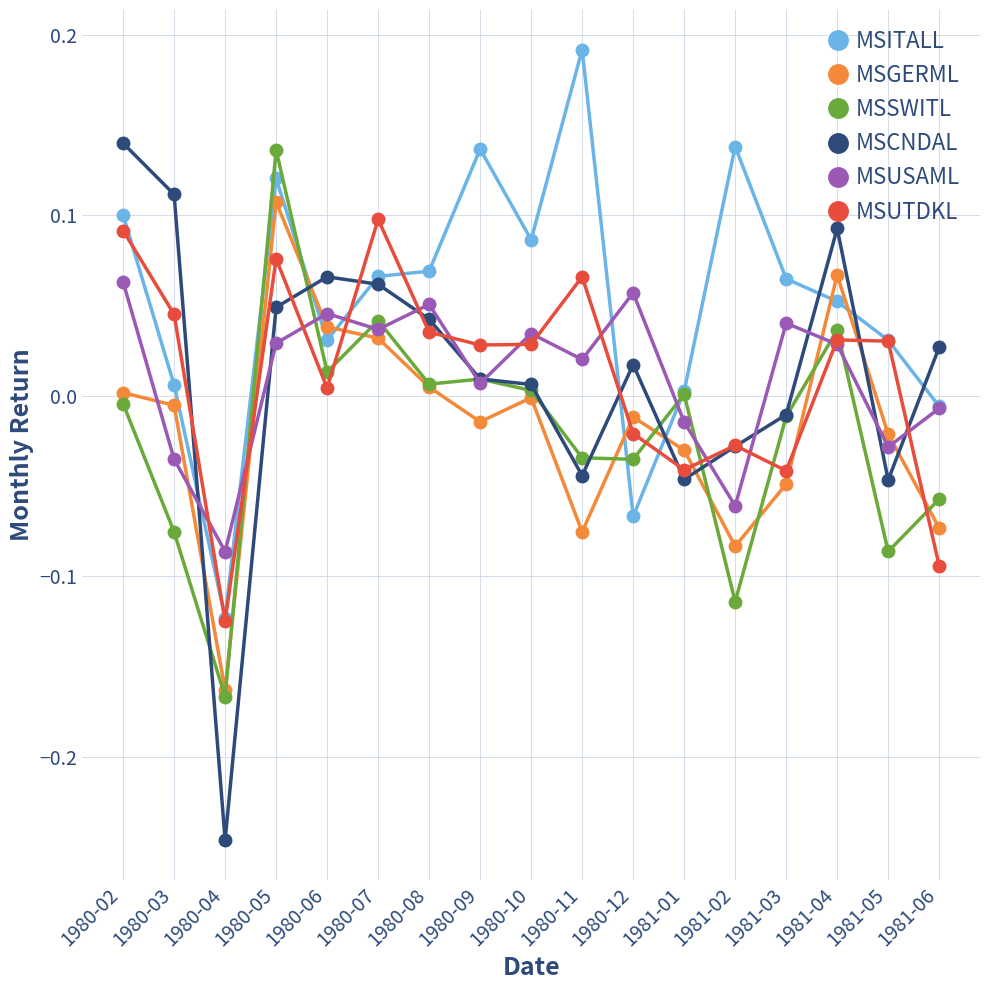

Which series has the widest spread of values?

MSCNDAL